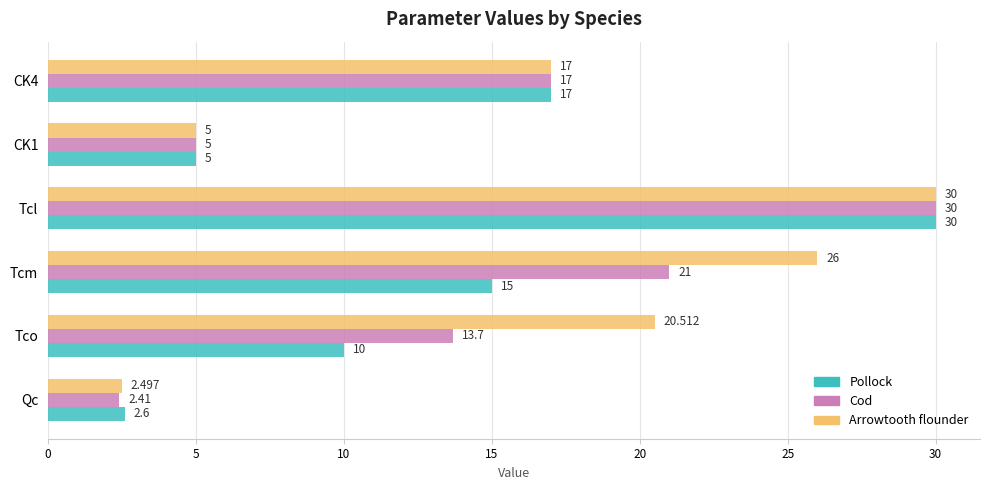

Rank the series at Tco from highest to lowest value.

Arrowtooth flounder, Cod, Pollock